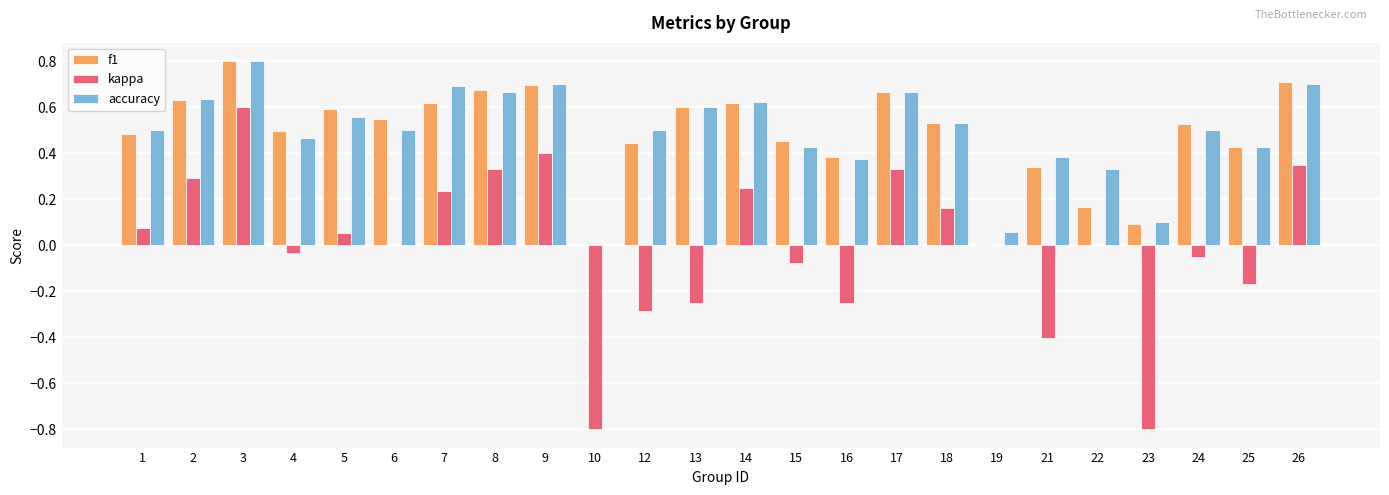

What is the sum of the f1 values at 26 and 24?

1.2